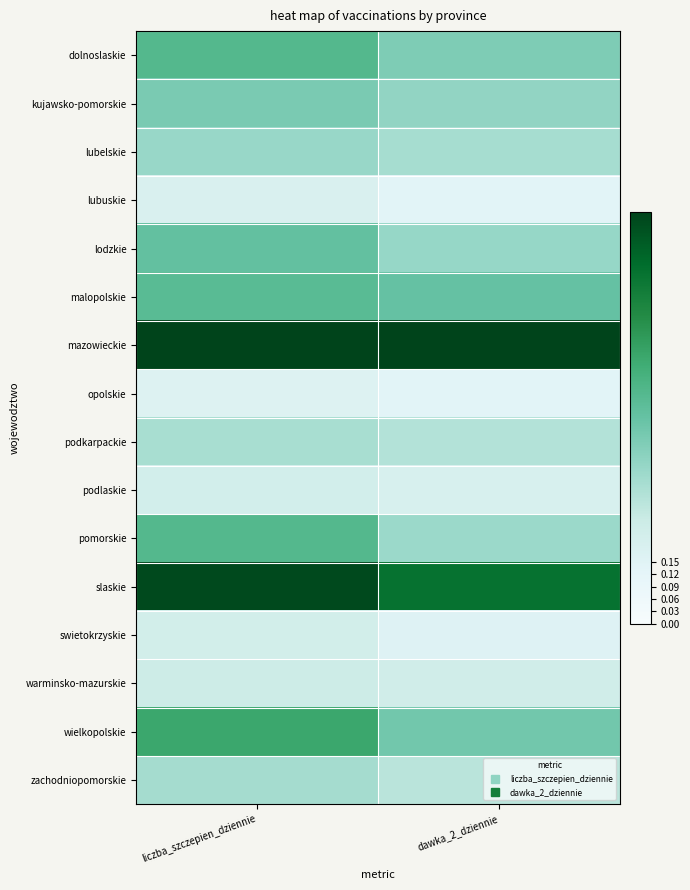

At which category is the sum across all series the highest?

liczba_szczepien_dziennie